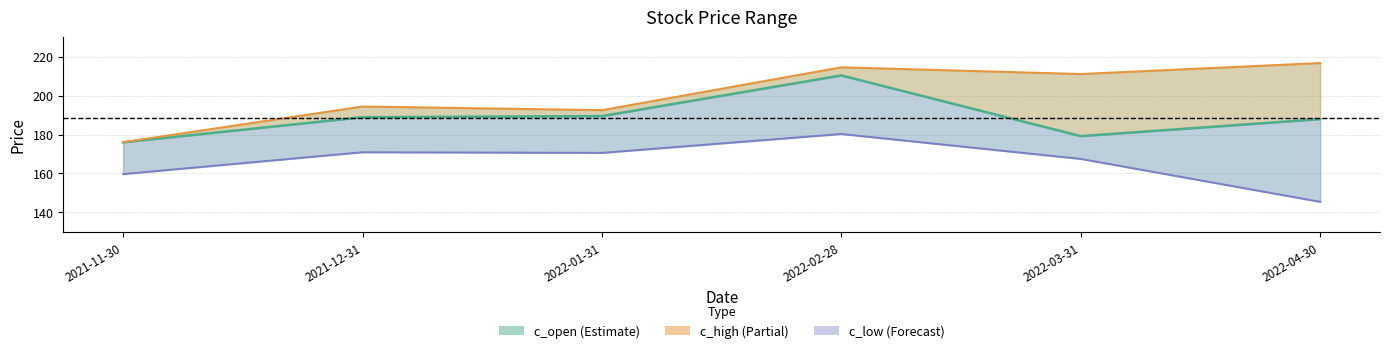

List the labels in order of value, largest first.

2022-02-28, 2022-01-31, 2021-12-31, 2022-04-30, 2022-03-31, 2021-11-30